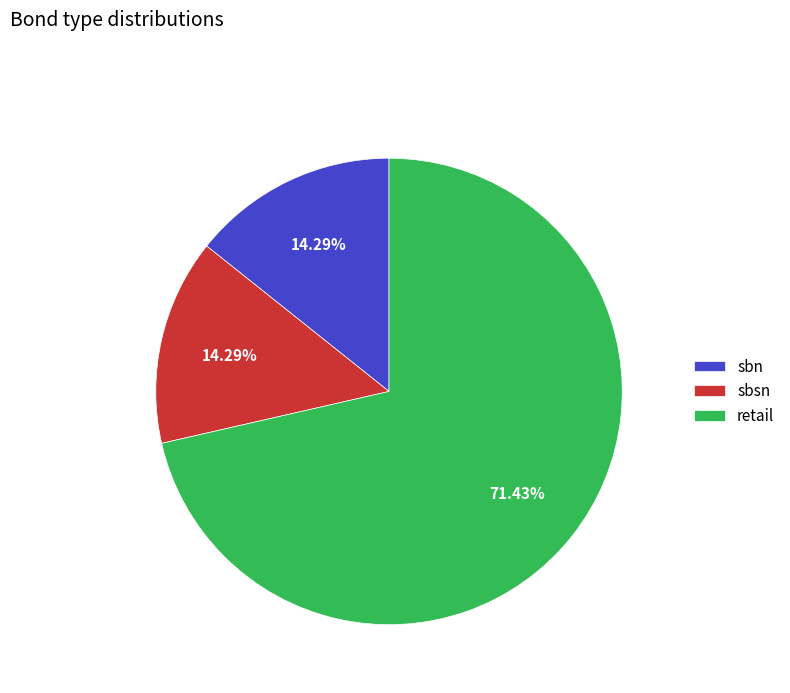

What percentage is the sbn slice, to the nearest percent?

14%